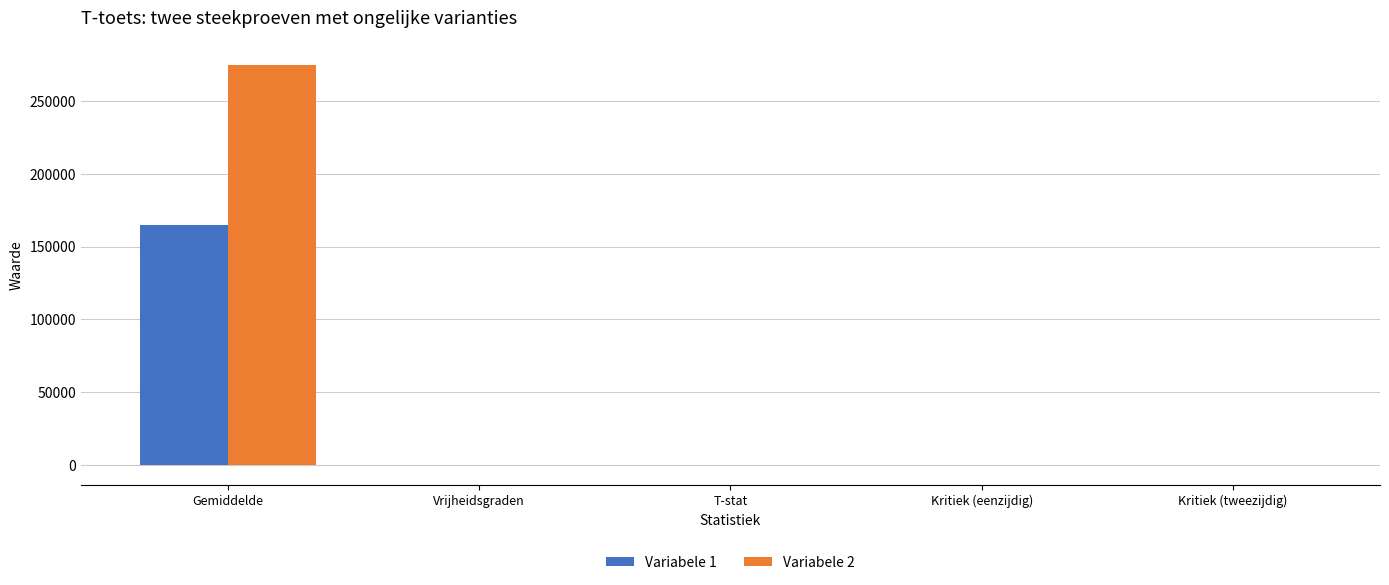

Where does the Variabele 2 series first go above 2?

Gemiddelde